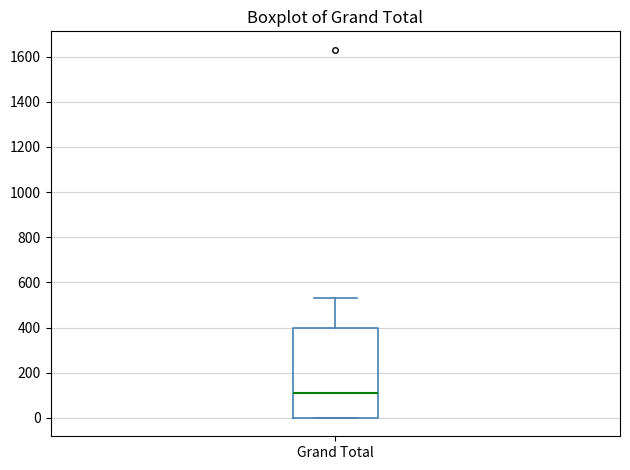

Read this box plot against the y-axis: the position of the median line, the range covered by the box, and the ends of both whiskers. The values are not printed on the chart, so give them approximately, as read against the axis.

median 100, box 0 to 400, whiskers 0 to 520